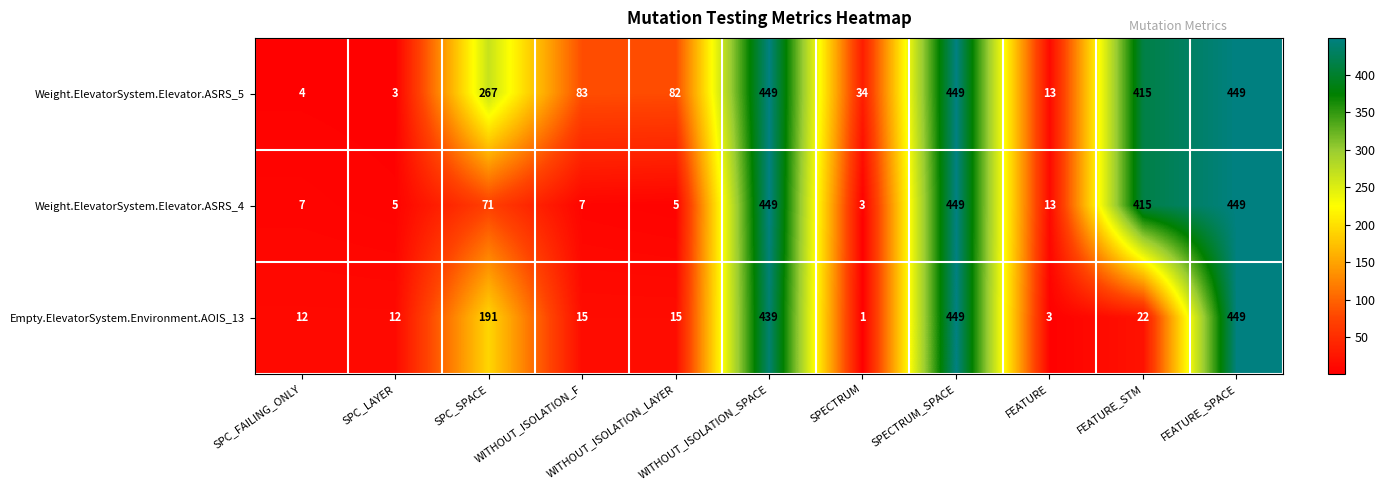

Where is Empty.ElevatorSystem.Environment.AOIS_13 nearest to the value 225?

SPC_SPACE